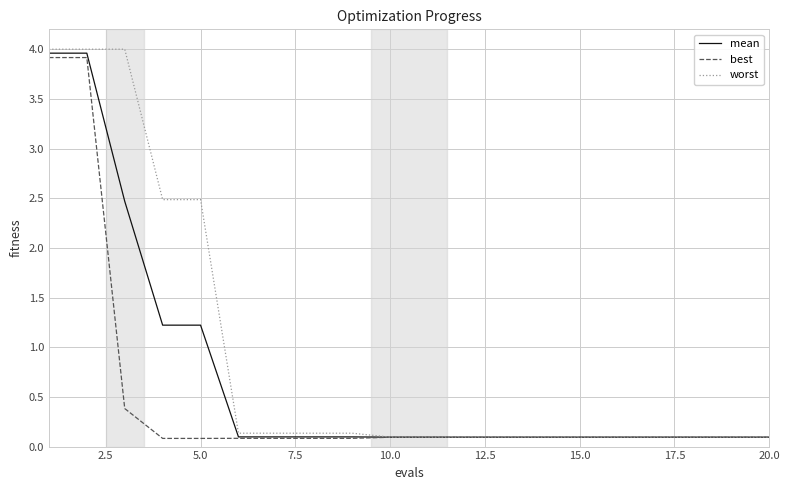

What is the maximum value for best?

3.9